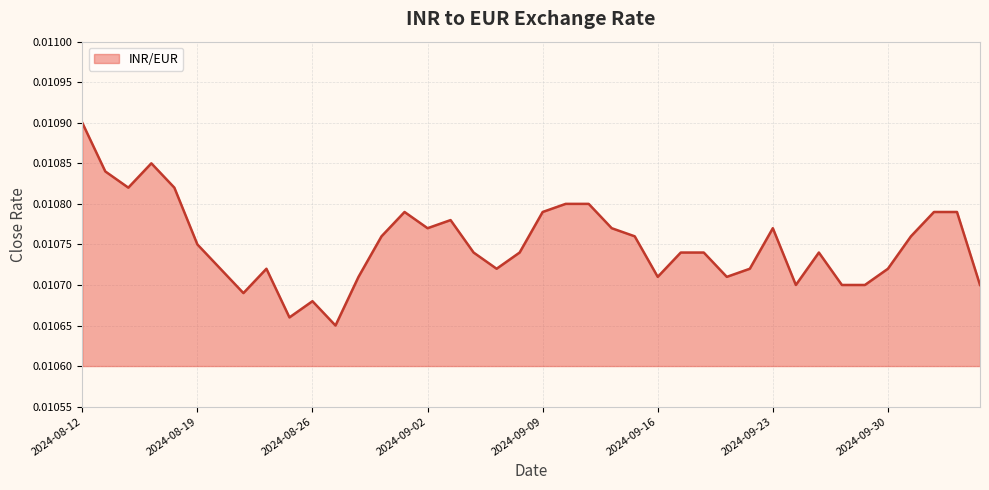

At which category does the chart reach its peak across all series?

2024-08-12